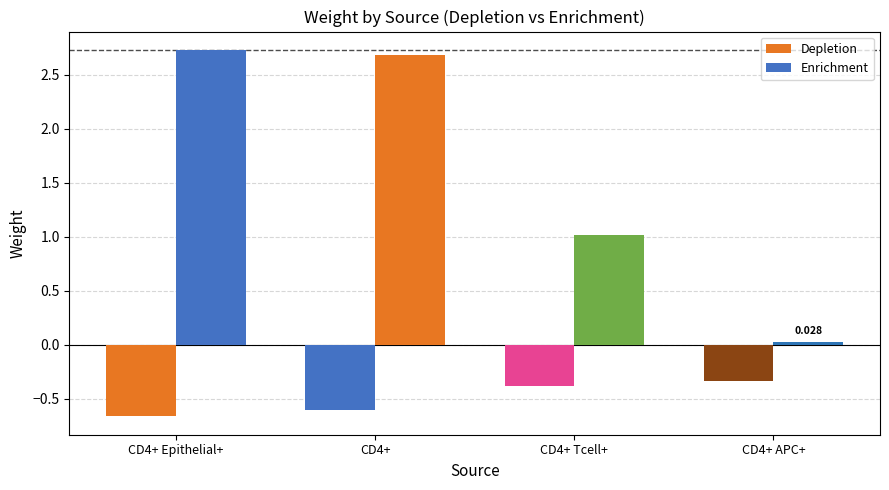

How many categories are shown in the chart?

4